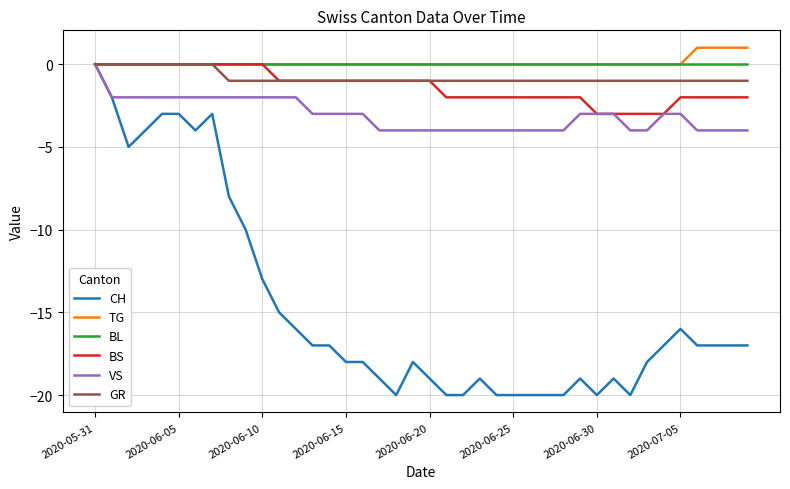

Reading left to right, what are all the values shown in this chart?

CH: 0	-2	-5	-4	-3	-3	-4	-3	-8	-10	-13	-15	-16	-17	-17	-18	-18	-19	-20	-18	-19	-20	-20	-19	-20	-20	-20	-20	-20	-19	-20	-19	-20	-18	-17	-16	-17	-17	-17	-17
TG: 0	0	0	0	0	0	0	0	0	0	0	0	0	0	0	0	0	0	0	0	0	0	0	0	0	0	0	0	0	0	0	0	0	0	0	0	1	1	1	1
BL: 0	0	0	0	0	0	0	0	0	0	0	0	0	0	0	0	0	0	0	0	0	0	0	0	0	0	0	0	0	0	0	0	0	0	0	0	0	0	0	0
BS: 0	0	0	0	0	0	0	0	0	0	0	-1	-1	-1	-1	-1	-1	-1	-1	-1	-1	-2	-2	-2	-2	-2	-2	-2	-2	-2	-3	-3	-3	-3	-3	-2	-2	-2	-2	-2
VS: 0	-2	-2	-2	-2	-2	-2	-2	-2	-2	-2	-2	-2	-3	-3	-3	-3	-4	-4	-4	-4	-4	-4	-4	-4	-4	-4	-4	-4	-3	-3	-3	-4	-4	-3	-3	-4	-4	-4	-4
GR: 0	0	0	0	0	0	0	0	-1	-1	-1	-1	-1	-1	-1	-1	-1	-1	-1	-1	-1	-1	-1	-1	-1	-1	-1	-1	-1	-1	-1	-1	-1	-1	-1	-1	-1	-1	-1	-1